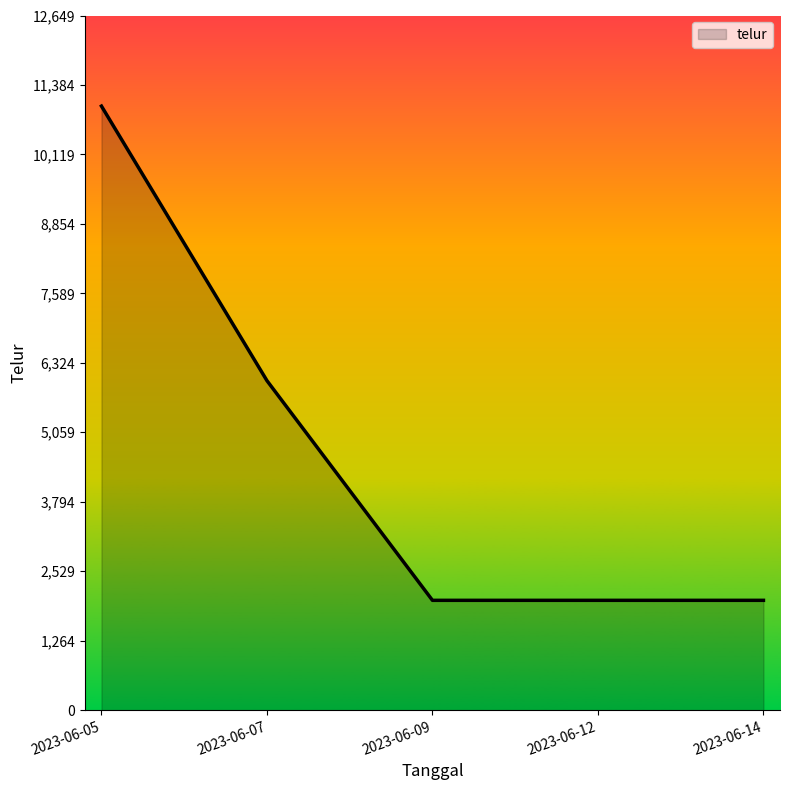

True or false: the data has more than 2 interior local peaks.

False